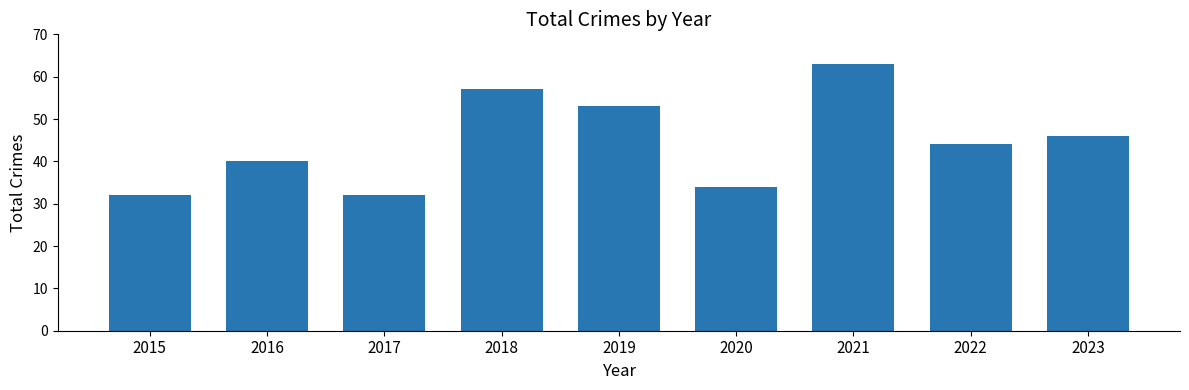

The chart shows a value of 44 at 2022. True or false?

True